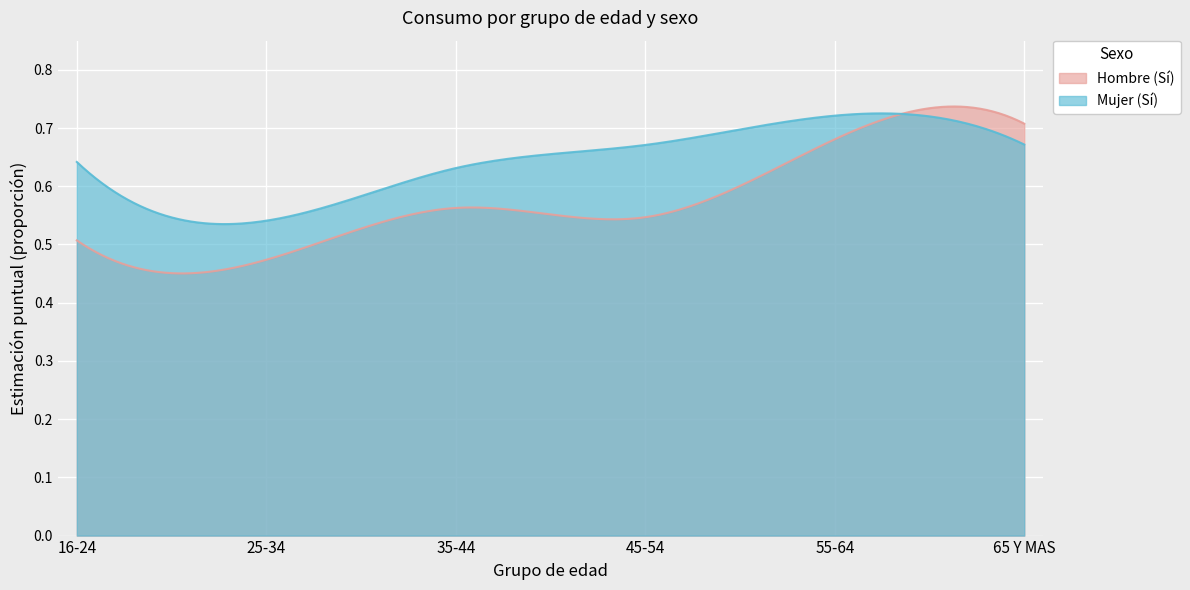

How many lines are shown in the chart?

2